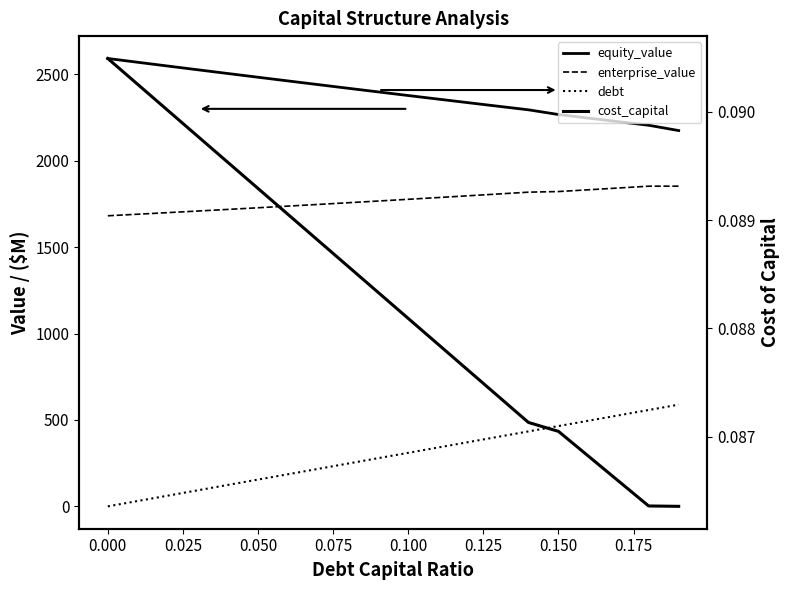

What is the label of the 4th point from the left?

0.050